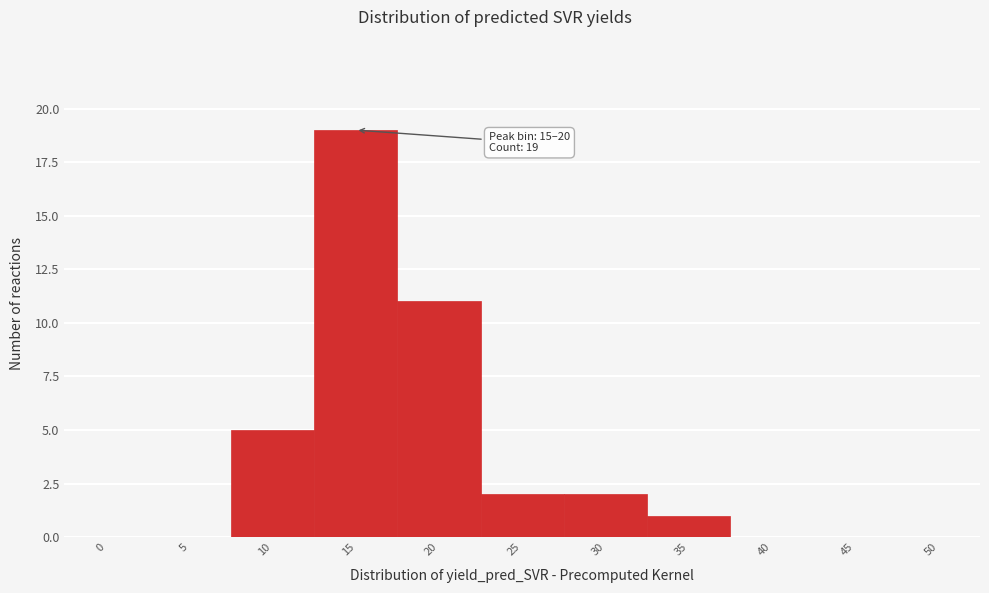

Reading left to right, list all the values displayed in this chart.

0=0	5=0	10=5	15=19	20=11	25=2	30=2	35=1	40=0	45=0	50=0